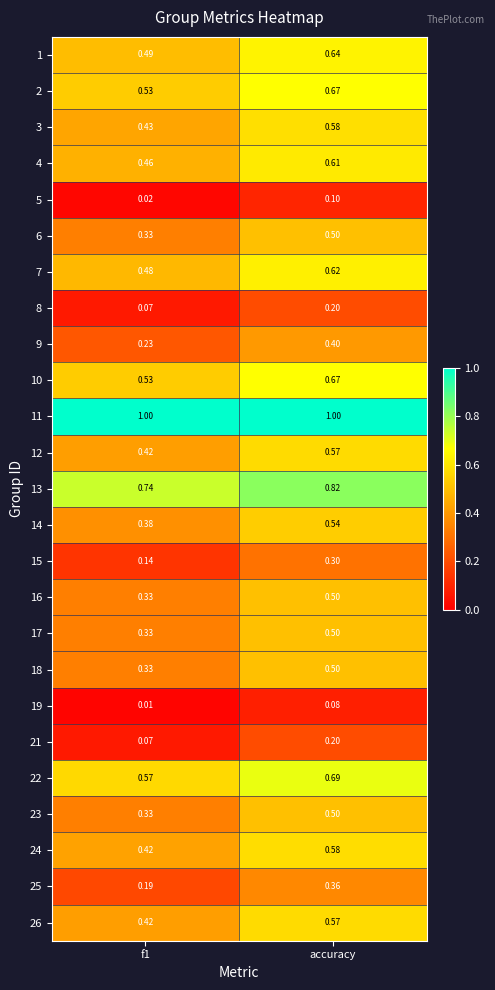

At which label does 18 reach its peak?

accuracy